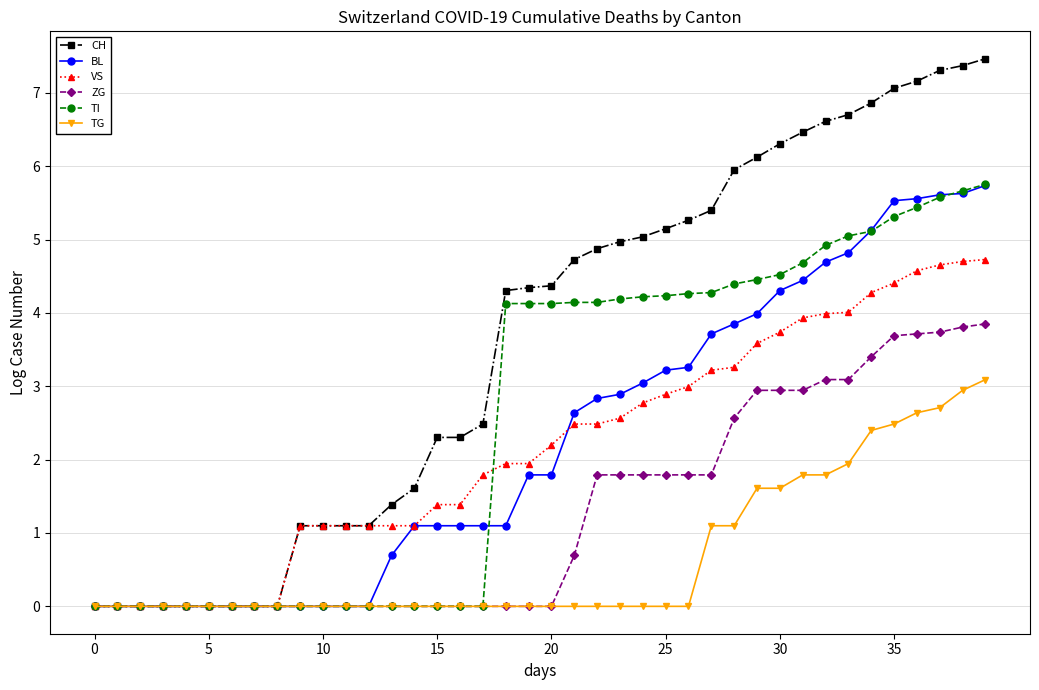

Which series has the largest total across all categories?

CH